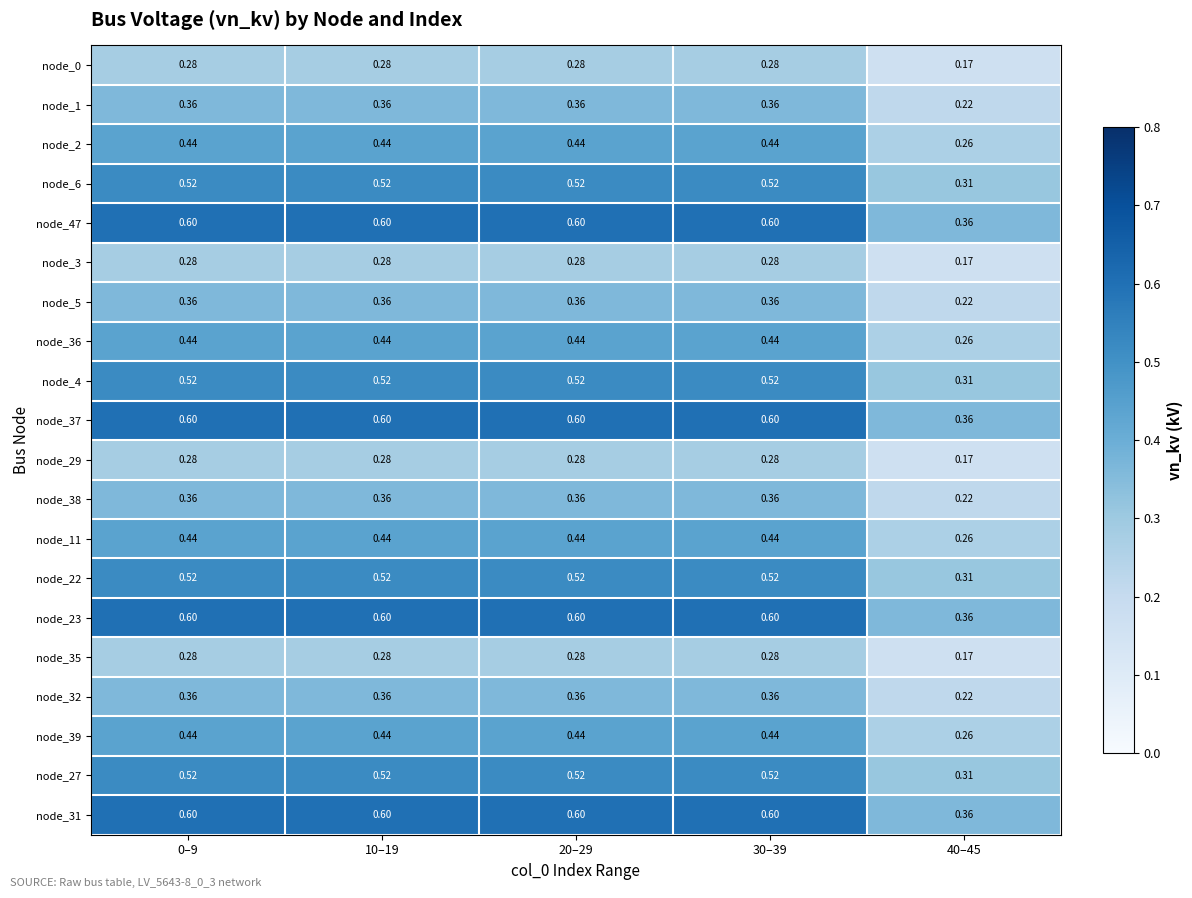

Is the value of node_6 at 20–29 greater than the value of node_29 at 40–45?

Yes